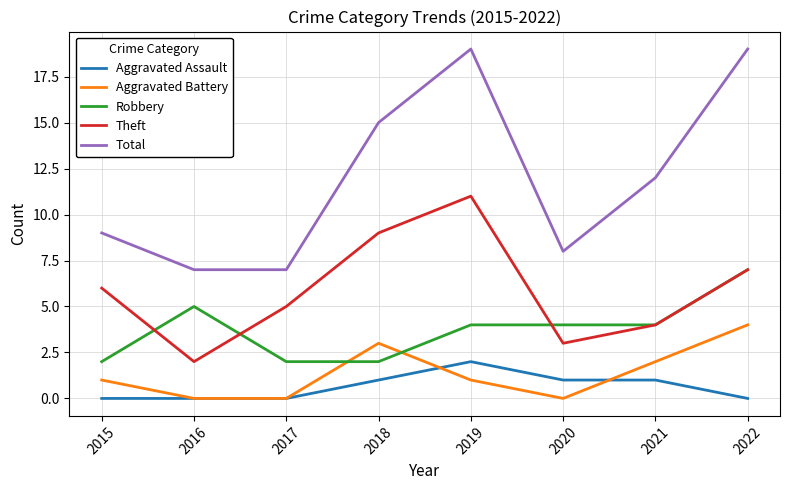

List the series in order of their peak value, lowest first.

Aggravated Assault, Aggravated Battery, Robbery, Theft, Total